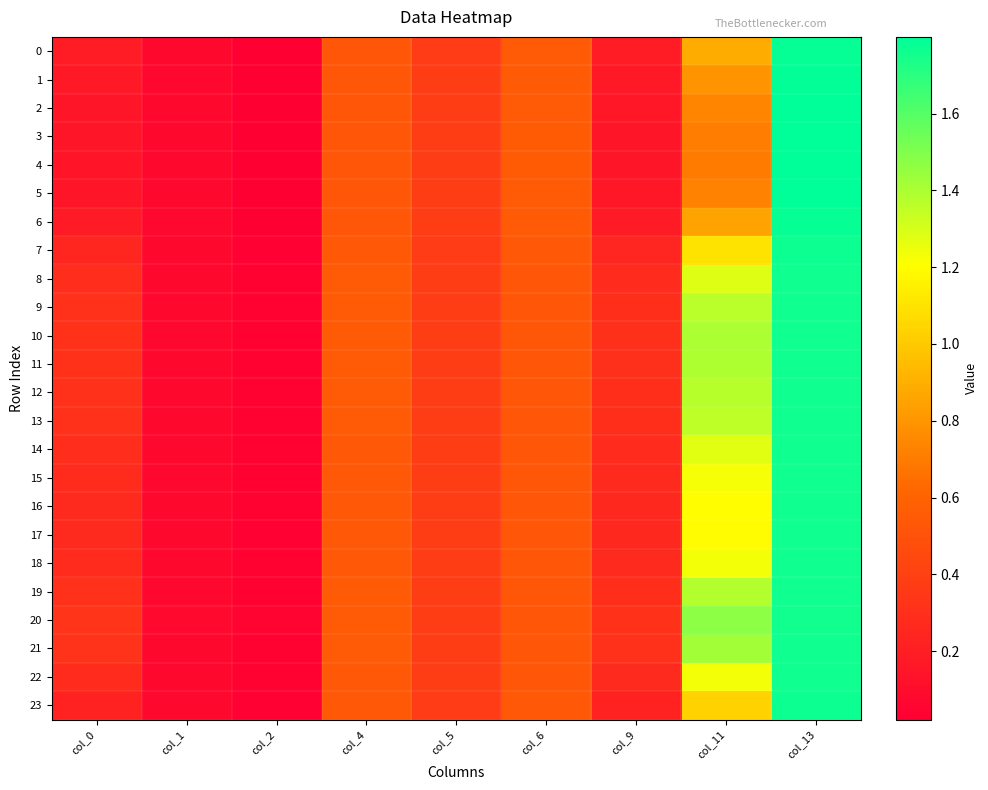

Reading left to right, list all the values displayed in this chart.

0: col_0=0.2	col_1=0.1	col_2=0.0	col_4=0.5	col_5=0.4	col_6=0.5	col_9=0.2	col_11=0.9	col_13=1.8
1: col_0=0.2	col_1=0.1	col_2=0.0	col_4=0.5	col_5=0.4	col_6=0.5	col_9=0.2	col_11=0.8	col_13=1.8
2: col_0=0.2	col_1=0.1	col_2=0.0	col_4=0.5	col_5=0.4	col_6=0.5	col_9=0.2	col_11=0.7	col_13=1.8
3: col_0=0.1	col_1=0.1	col_2=0.0	col_4=0.5	col_5=0.4	col_6=0.6	col_9=0.1	col_11=0.7	col_13=1.8
4: col_0=0.1	col_1=0.1	col_2=0.0	col_4=0.5	col_5=0.4	col_6=0.6	col_9=0.1	col_11=0.7	col_13=1.8
5: col_0=0.2	col_1=0.1	col_2=0.0	col_4=0.5	col_5=0.4	col_6=0.5	col_9=0.2	col_11=0.7	col_13=1.8
6: col_0=0.2	col_1=0.1	col_2=0.0	col_4=0.5	col_5=0.4	col_6=0.5	col_9=0.2	col_11=0.9	col_13=1.8
7: col_0=0.2	col_1=0.1	col_2=0.0	col_4=0.5	col_5=0.4	col_6=0.5	col_9=0.2	col_11=1.1	col_13=1.8
8: col_0=0.3	col_1=0.1	col_2=0.0	col_4=0.5	col_5=0.4	col_6=0.5	col_9=0.3	col_11=1.3	col_13=1.8
9: col_0=0.3	col_1=0.1	col_2=0.0	col_4=0.5	col_5=0.4	col_6=0.5	col_9=0.3	col_11=1.4	col_13=1.8
10: col_0=0.3	col_1=0.1	col_2=0.0	col_4=0.5	col_5=0.4	col_6=0.5	col_9=0.3	col_11=1.4	col_13=1.8
11: col_0=0.3	col_1=0.1	col_2=0.0	col_4=0.5	col_5=0.4	col_6=0.5	col_9=0.3	col_11=1.4	col_13=1.8
12: col_0=0.3	col_1=0.1	col_2=0.0	col_4=0.5	col_5=0.4	col_6=0.5	col_9=0.3	col_11=1.4	col_13=1.8
13: col_0=0.3	col_1=0.1	col_2=0.0	col_4=0.5	col_5=0.4	col_6=0.5	col_9=0.3	col_11=1.4	col_13=1.8
14: col_0=0.3	col_1=0.1	col_2=0.0	col_4=0.5	col_5=0.4	col_6=0.5	col_9=0.3	col_11=1.3	col_13=1.8
15: col_0=0.3	col_1=0.1	col_2=0.0	col_4=0.5	col_5=0.4	col_6=0.5	col_9=0.3	col_11=1.2	col_13=1.8
16: col_0=0.3	col_1=0.1	col_2=0.0	col_4=0.5	col_5=0.4	col_6=0.5	col_9=0.3	col_11=1.2	col_13=1.8
17: col_0=0.3	col_1=0.1	col_2=0.0	col_4=0.5	col_5=0.4	col_6=0.5	col_9=0.3	col_11=1.2	col_13=1.8
18: col_0=0.3	col_1=0.1	col_2=0.0	col_4=0.5	col_5=0.4	col_6=0.5	col_9=0.3	col_11=1.2	col_13=1.8
19: col_0=0.3	col_1=0.1	col_2=0.0	col_4=0.5	col_5=0.4	col_6=0.5	col_9=0.3	col_11=1.4	col_13=1.8
20: col_0=0.3	col_1=0.1	col_2=0.0	col_4=0.5	col_5=0.4	col_6=0.5	col_9=0.3	col_11=1.5	col_13=1.8
21: col_0=0.3	col_1=0.1	col_2=0.0	col_4=0.5	col_5=0.4	col_6=0.5	col_9=0.3	col_11=1.4	col_13=1.8
22: col_0=0.3	col_1=0.1	col_2=0.0	col_4=0.5	col_5=0.4	col_6=0.5	col_9=0.3	col_11=1.2	col_13=1.8
23: col_0=0.2	col_1=0.1	col_2=0.0	col_4=0.5	col_5=0.4	col_6=0.5	col_9=0.2	col_11=1.0	col_13=1.8